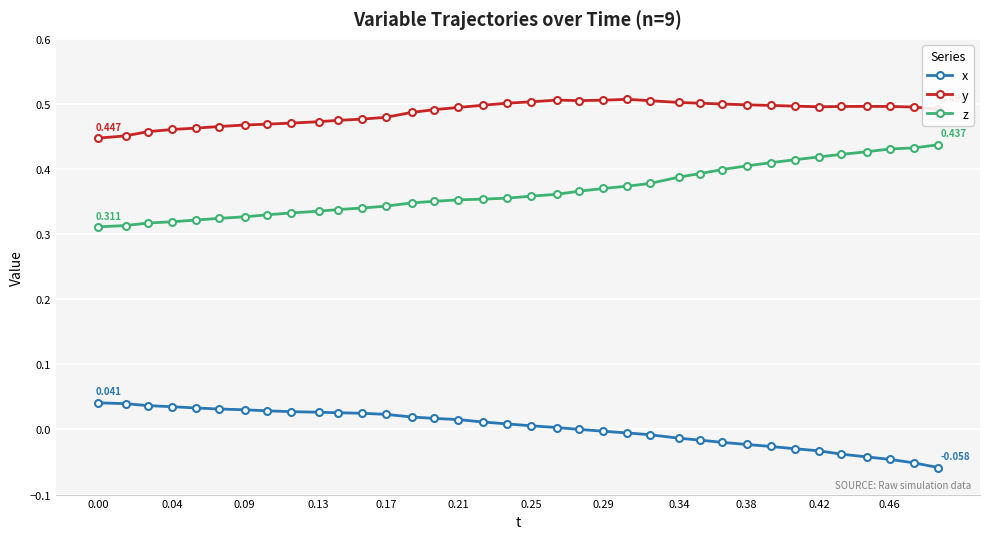

List the series in order of their overall mean, lowest first.

x, z, y